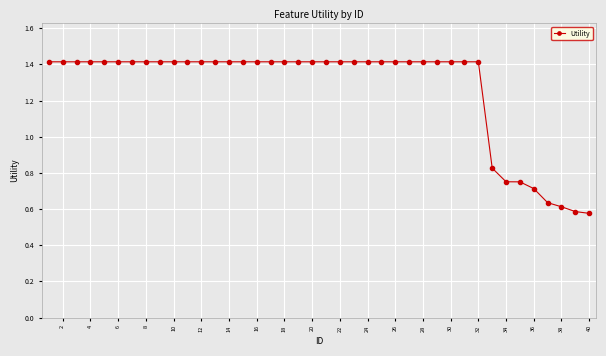

Count the values in the range 1 to 2.

32